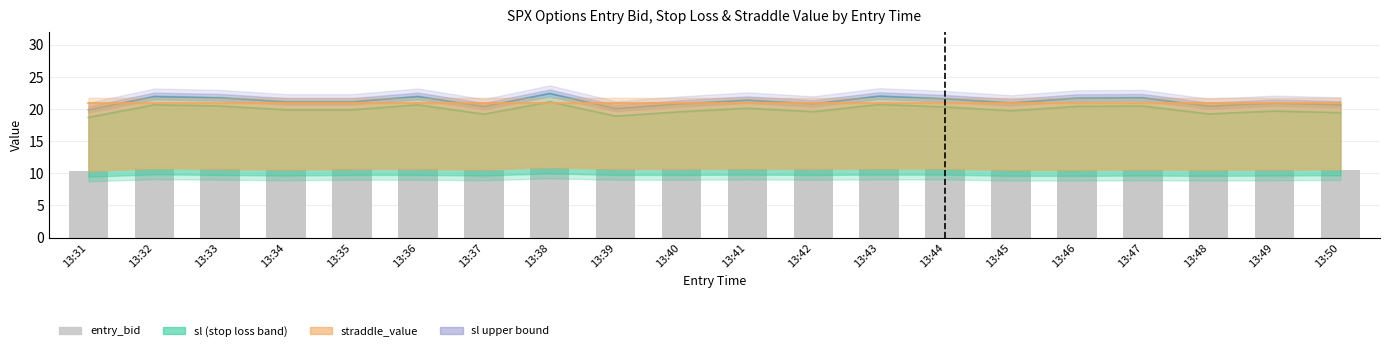

At which category is the sum across all series the highest?

13:38